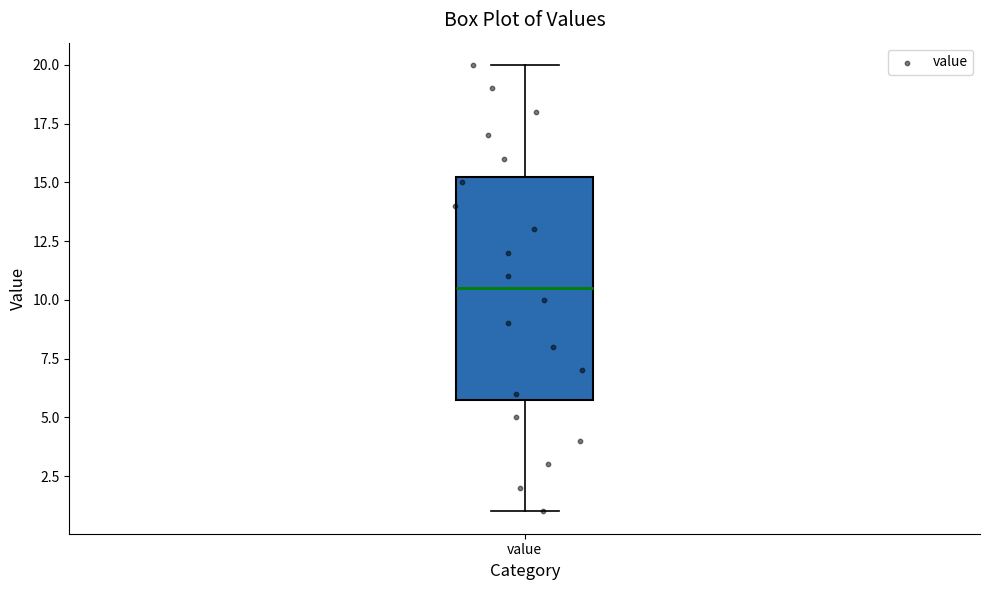

Read this box plot against the y-axis: the position of the median line, the range covered by the box, and the ends of both whiskers. The values are not printed on the chart, so give them approximately, as read against the axis.

median 10.5, box 6.0 to 15.5, whiskers 1.0 to 20.0